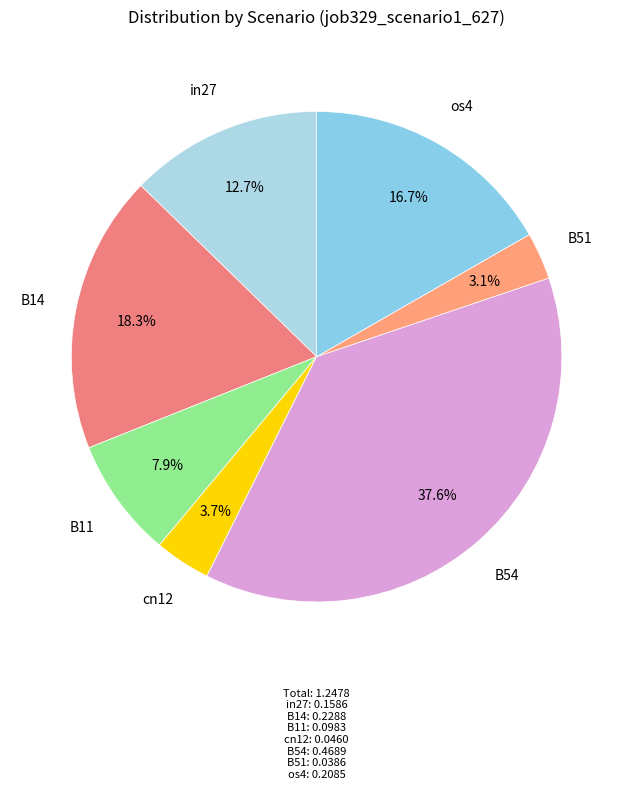

Is there a majority slice in this chart?

No